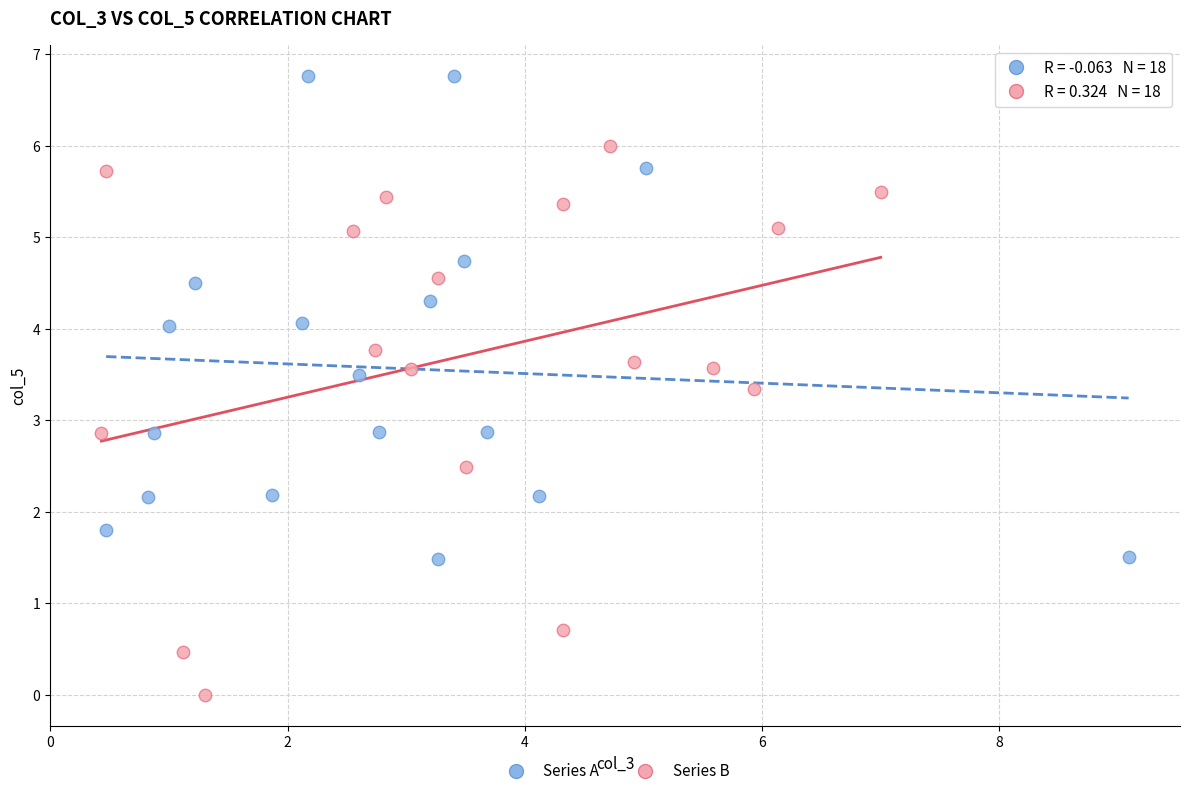

What are all the series names shown in the legend?

Series A, Series B